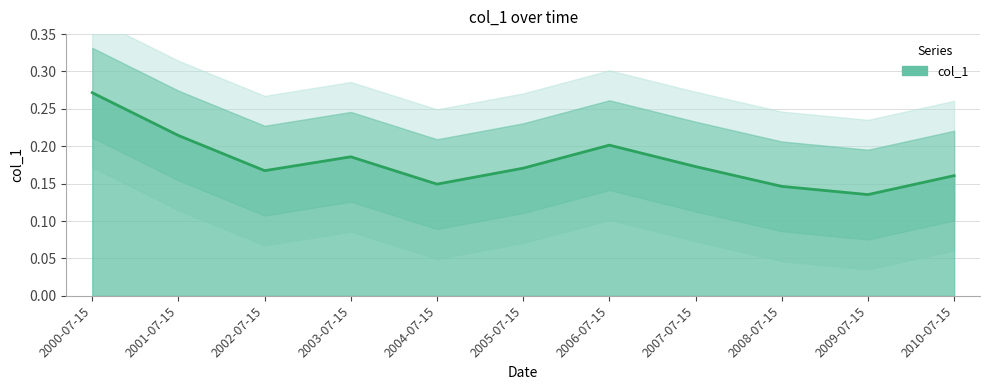

Which label corresponds to the smallest value in the chart?

2009-07-15